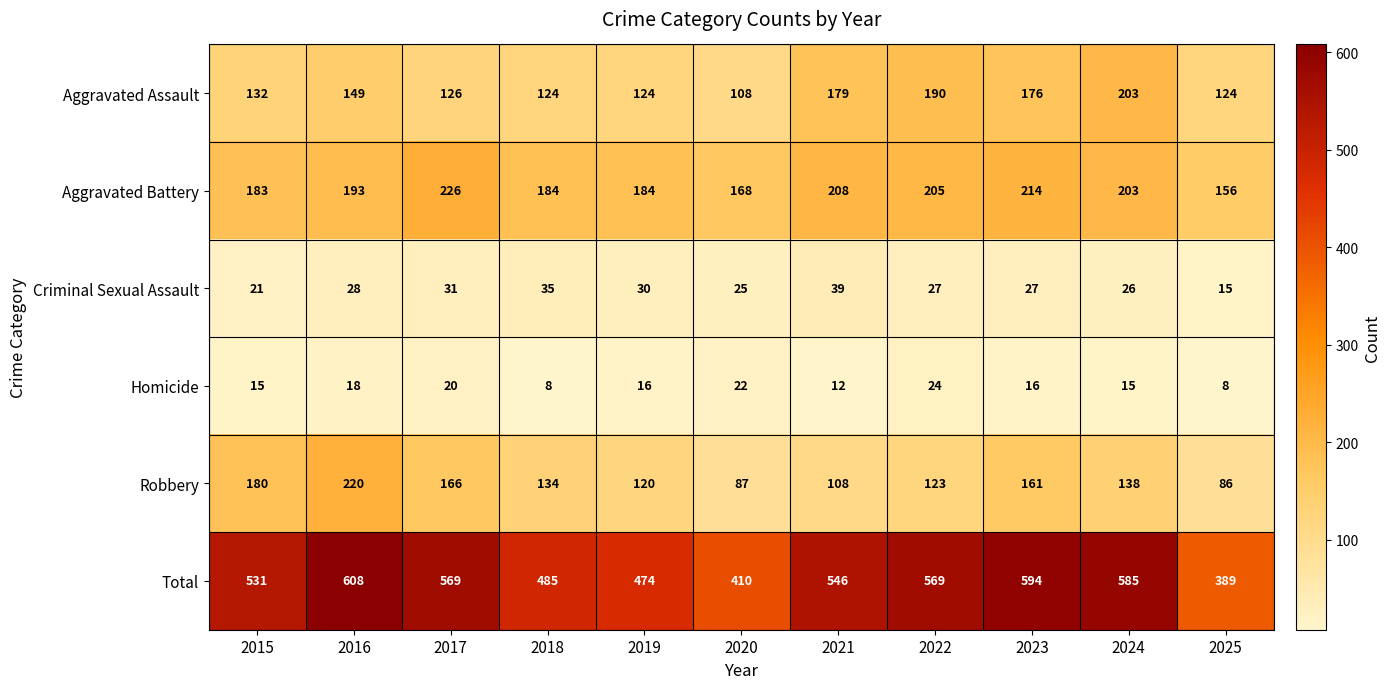

At which label does Criminal Sexual Assault reach its peak?

2021